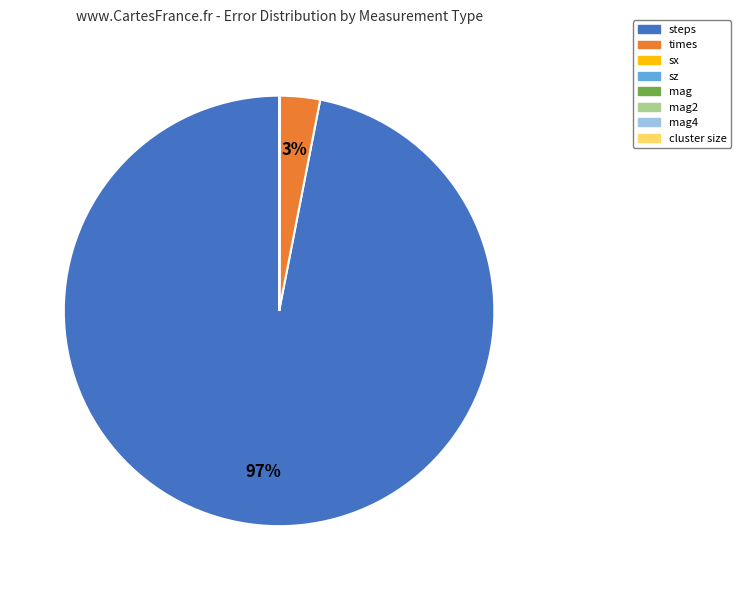

Is there any slice that represents more than half of the pie?

Yes